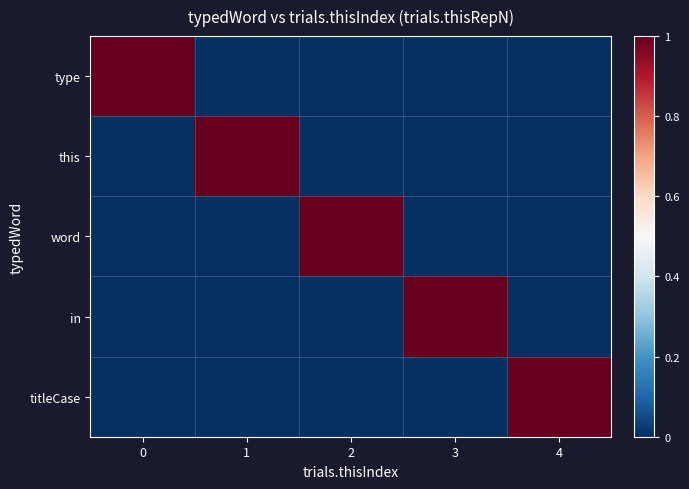

Which series changed the most between 1 and 2?

this